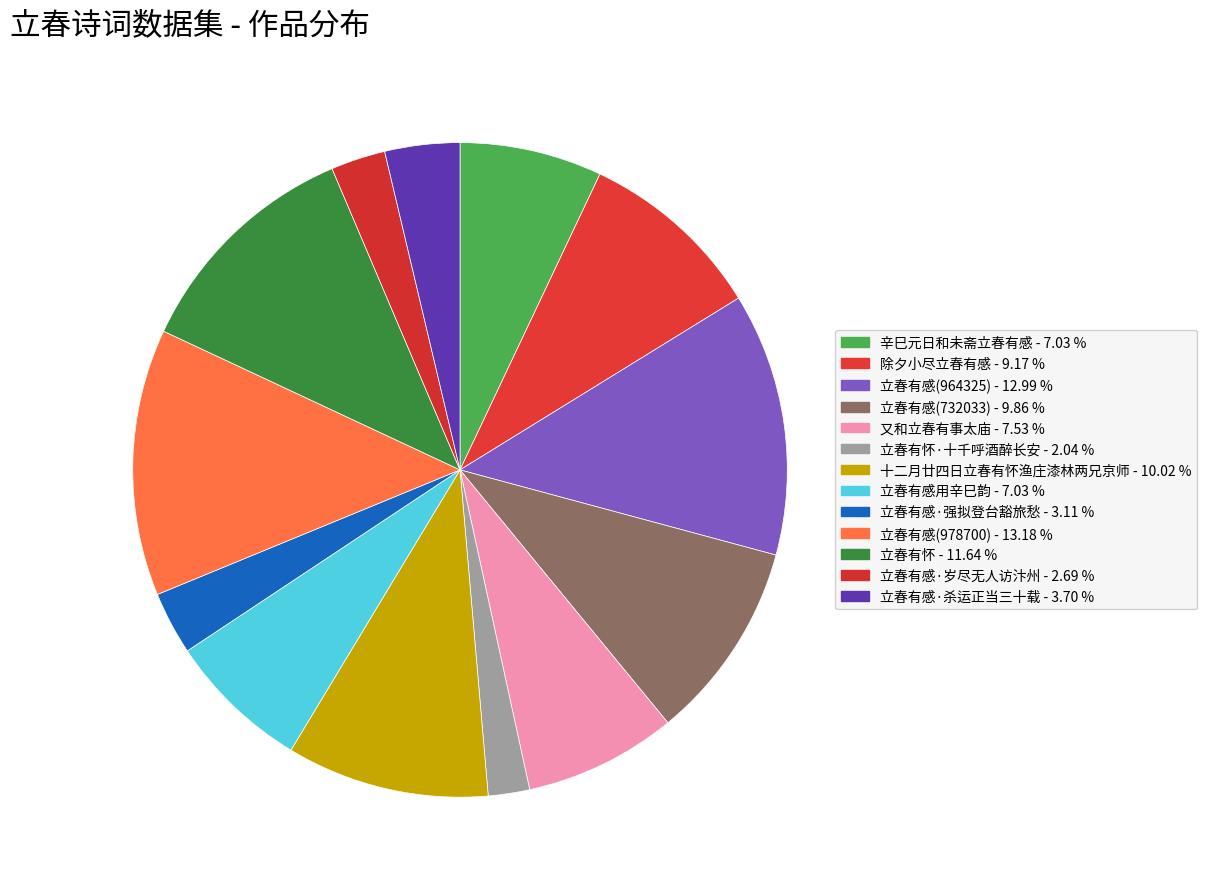

Count the number of slices in the pie.

13